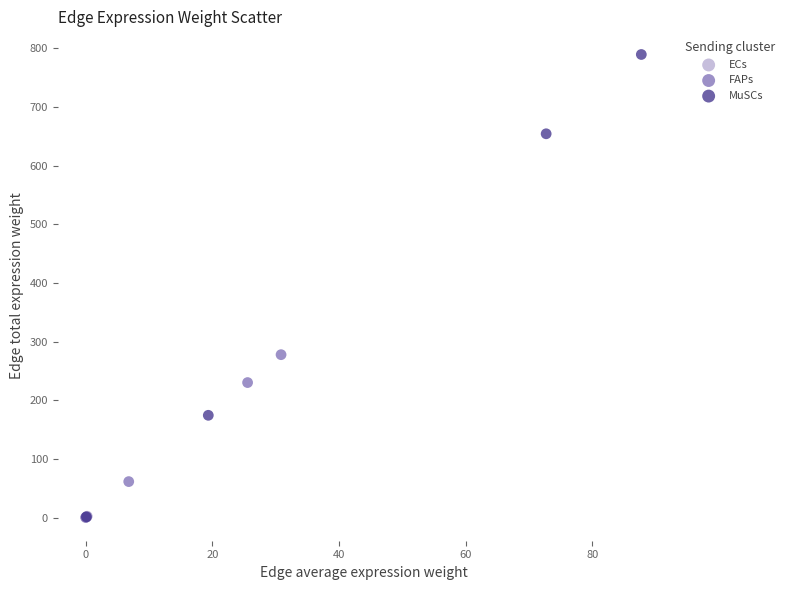

What are all the series names shown in the legend?

ECs, FAPs, MuSCs